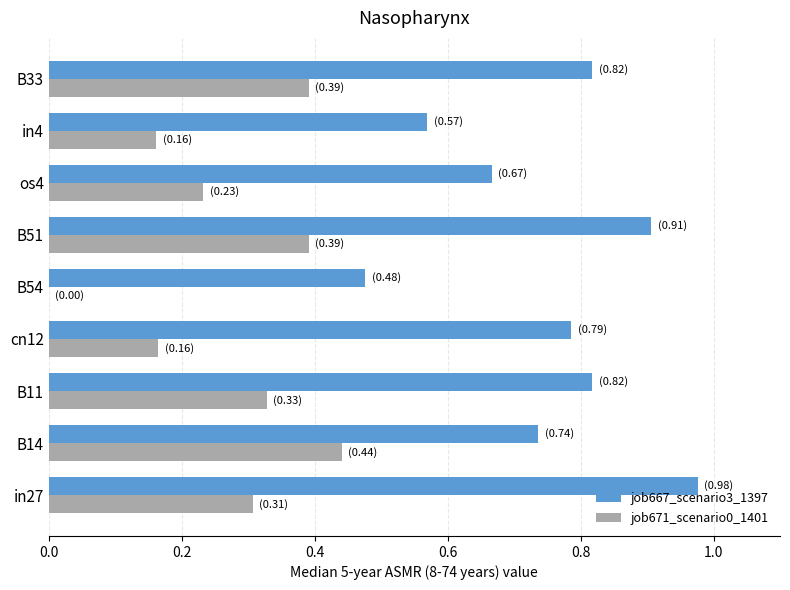

What is the total value across all series at B14?

1.2